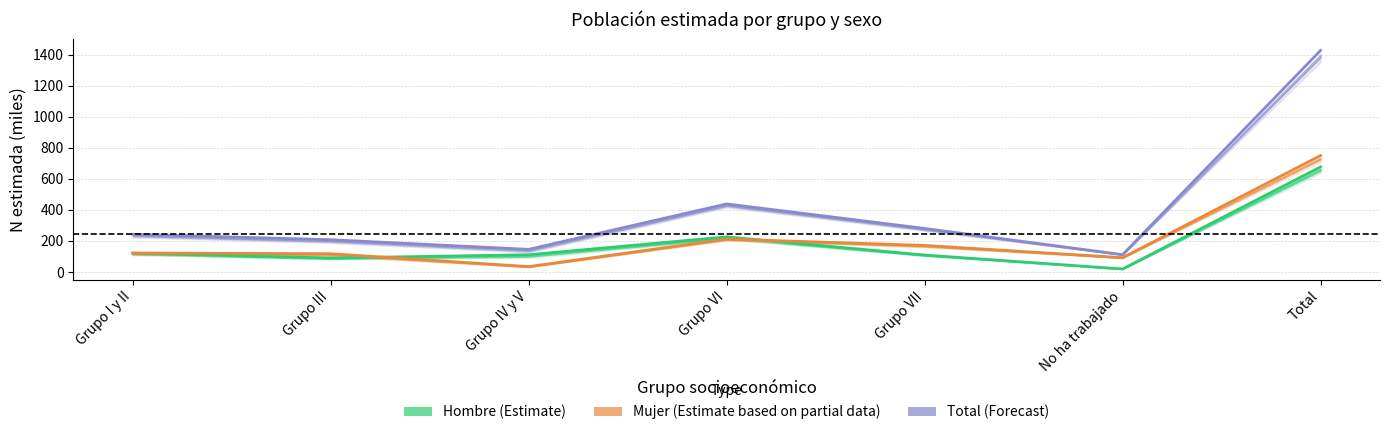

Reading left to right, list all the values displayed in this chart.

Hombre (Estimate): 120.8	90.2	111.0	226.2	109.1	19.5	676.8
Mujer (Estimate based on partial data): 122.1	117.7	34.6	212.0	171.2	92.1	749.8
Total (Forecast): 242.9	207.8	145.7	438.2	280.3	111.6	1426.6